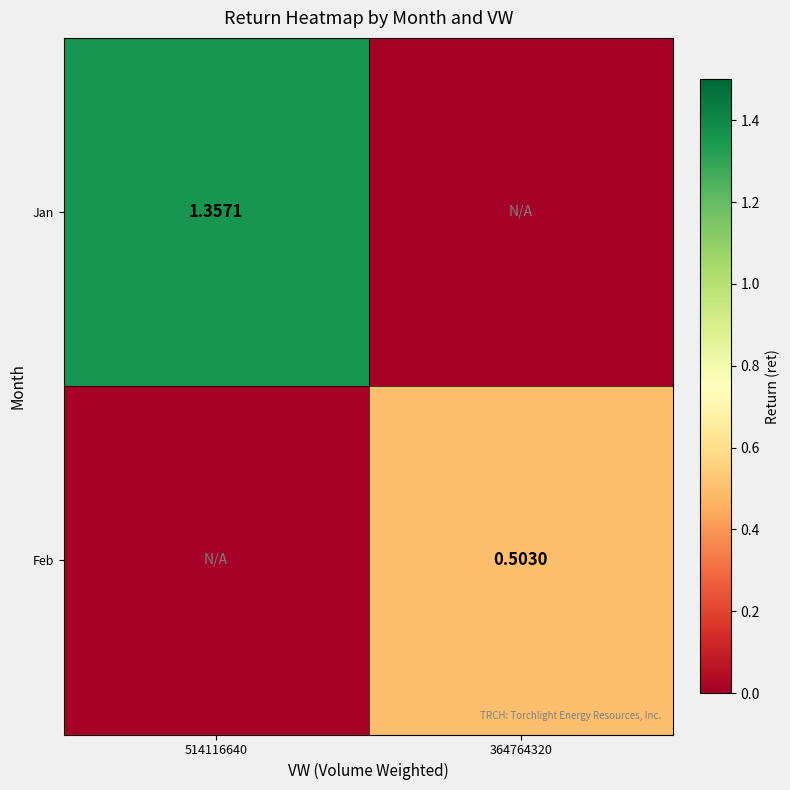

The Jan series shows 2.0 at 514116640. True or false?

False